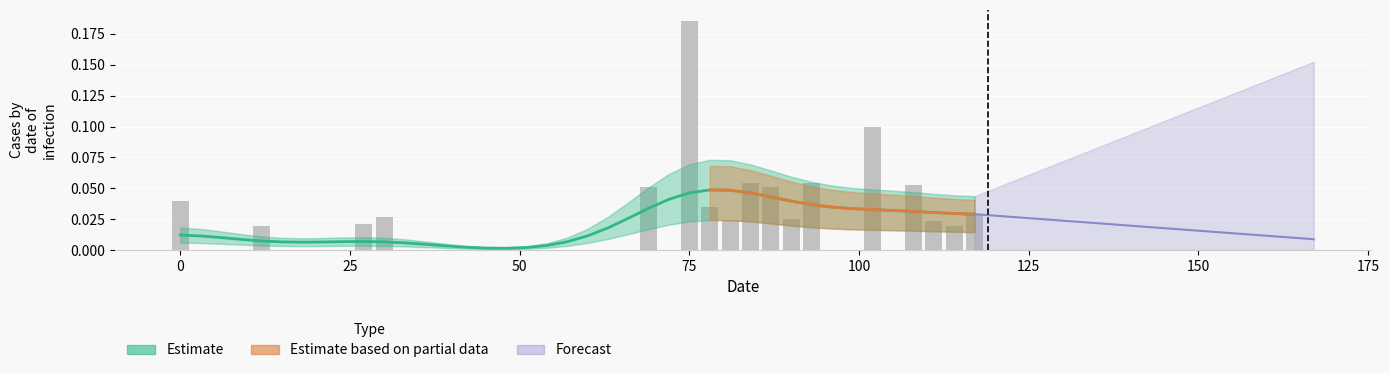

The value at 100 is 0.0. True or false?

True